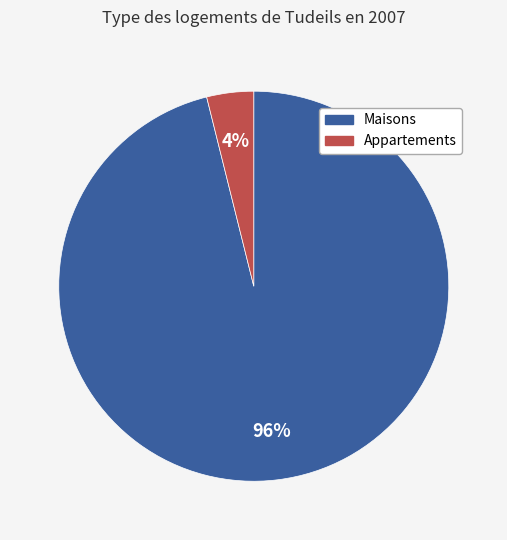

To the nearest percent, what is the difference between the largest and smallest slice percentages?

92%